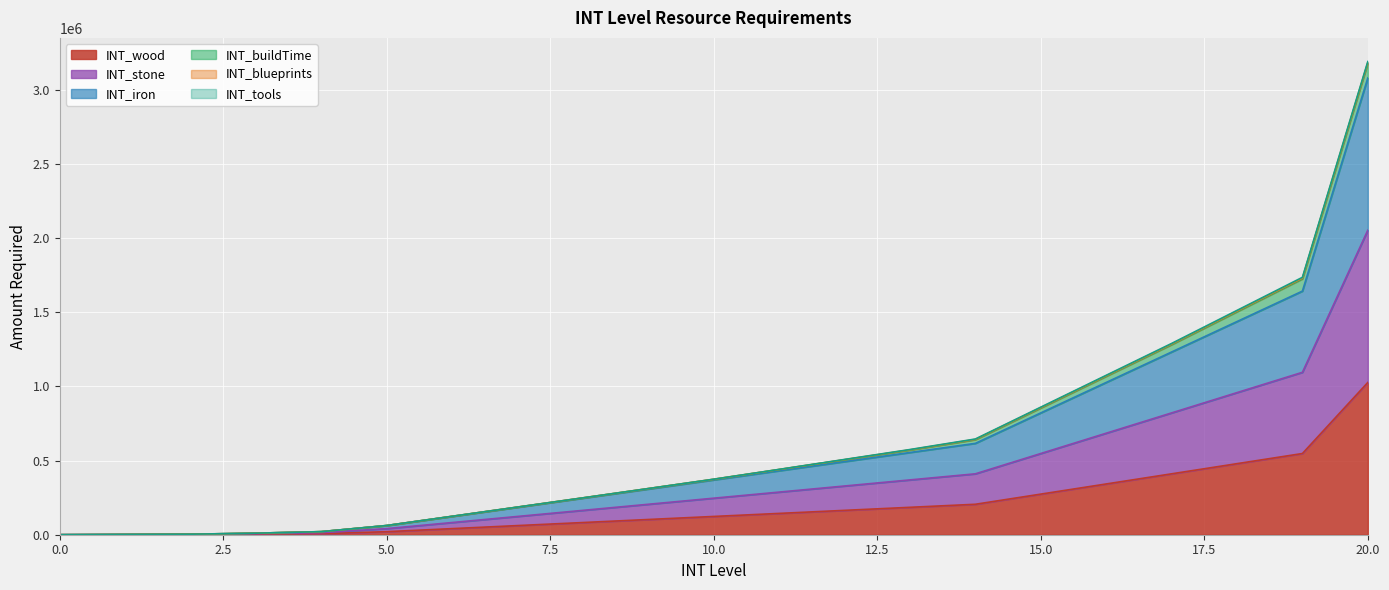

The INT_wood series shows 735441 at 18. True or false?

False